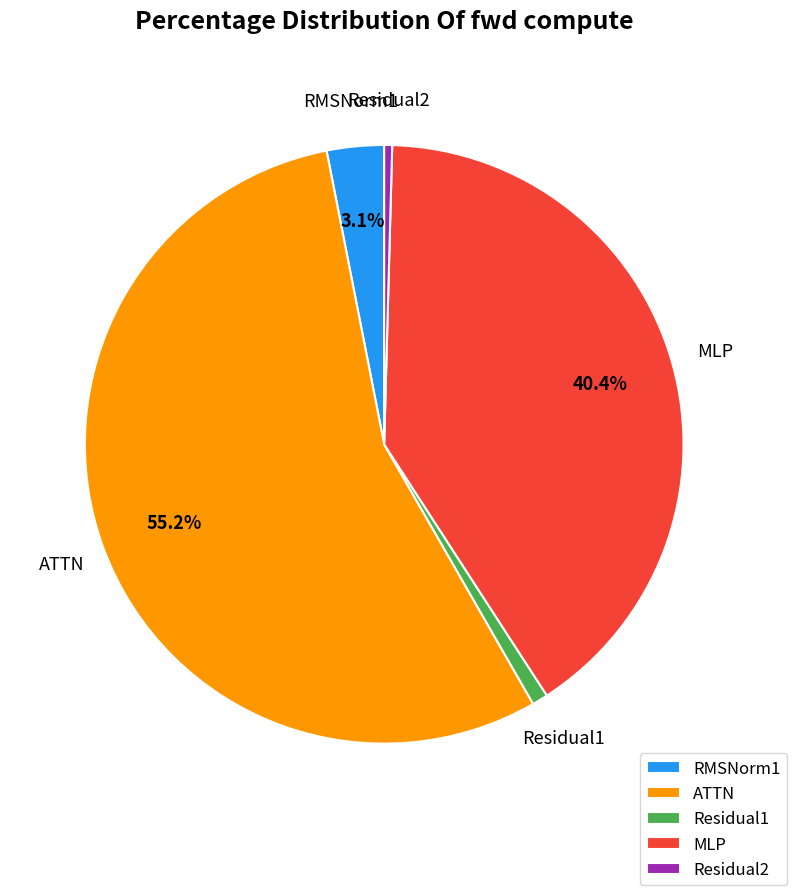

The Residual1 slice represents 13% of the pie. True or false?

False